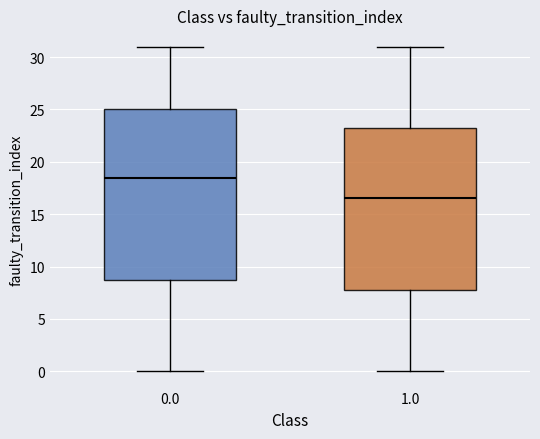

Where does the upper whisker of the box at x = 1.0 end on the y-axis? The values are not printed on the chart, so give them approximately, as read against the axis.

31.0